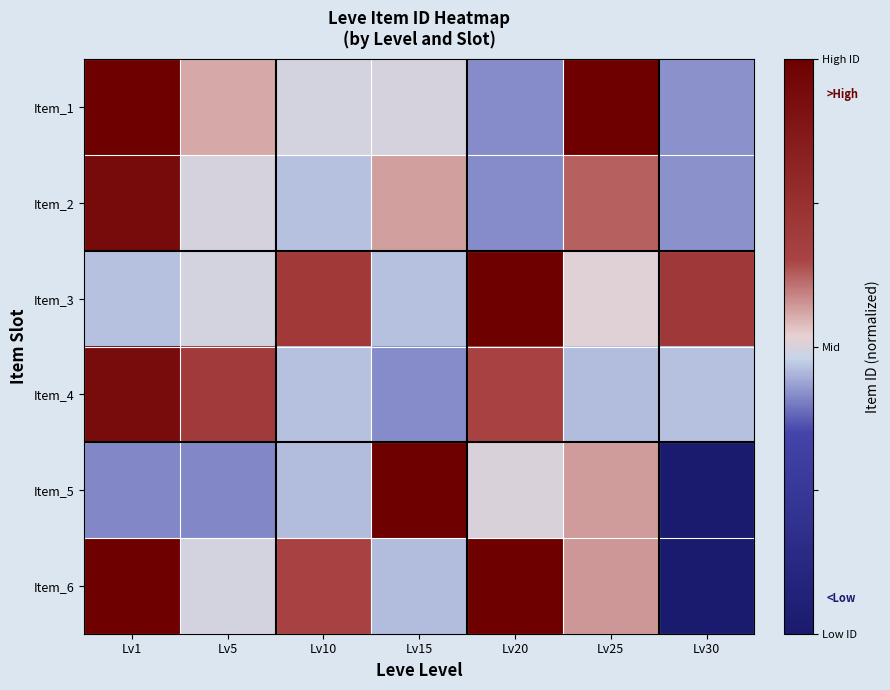

Reading left to right, transcribe all the data shown in this chart.

Item_1: Lv1=1.0	Lv5=0.1	Lv10=-0.0	Lv15=-0.0	Lv20=-0.2	Lv25=1.0	Lv30=-0.2
Item_2: Lv1=0.9	Lv5=-0.0	Lv10=-0.1	Lv15=0.1	Lv20=-0.2	Lv25=0.2	Lv30=-0.2
Item_3: Lv1=-0.1	Lv5=-0.0	Lv10=0.4	Lv15=-0.1	Lv20=1.0	Lv25=0.0	Lv30=0.4
Item_4: Lv1=0.9	Lv5=0.4	Lv10=-0.1	Lv15=-0.2	Lv20=0.3	Lv25=-0.1	Lv30=-0.1
Item_5: Lv1=-0.2	Lv5=-0.2	Lv10=-0.1	Lv15=1.0	Lv20=0.0	Lv25=0.1	Lv30=-1.0
Item_6: Lv1=1.0	Lv5=-0.0	Lv10=0.3	Lv15=-0.1	Lv20=1.0	Lv25=0.1	Lv30=-1.0